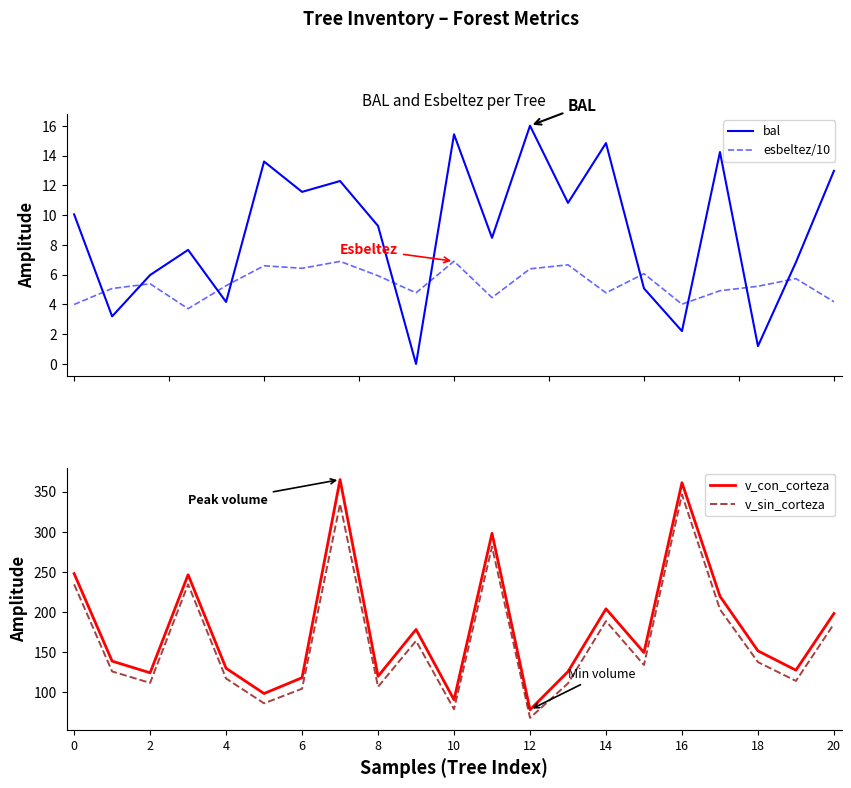

The value of v_con_corteza at 18 is 95.1. True or false?

False